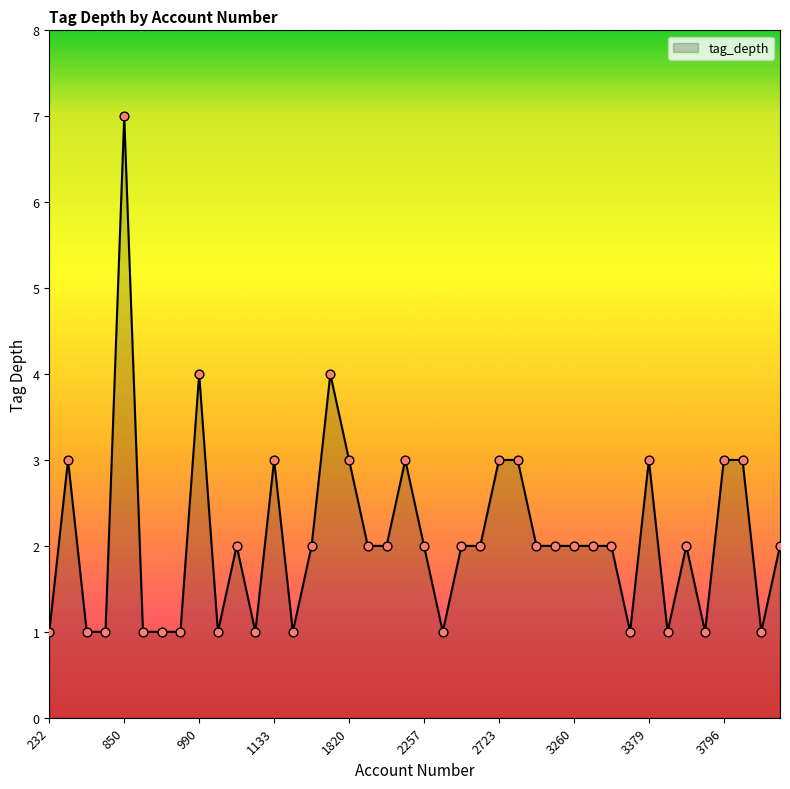

What is the difference between the maximum and minimum values?

6